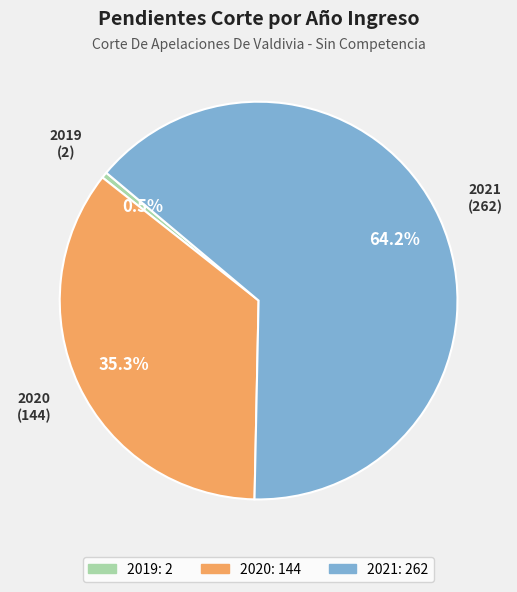

Approximately how many times larger is the value at 2020 compared to 2019?

72.0